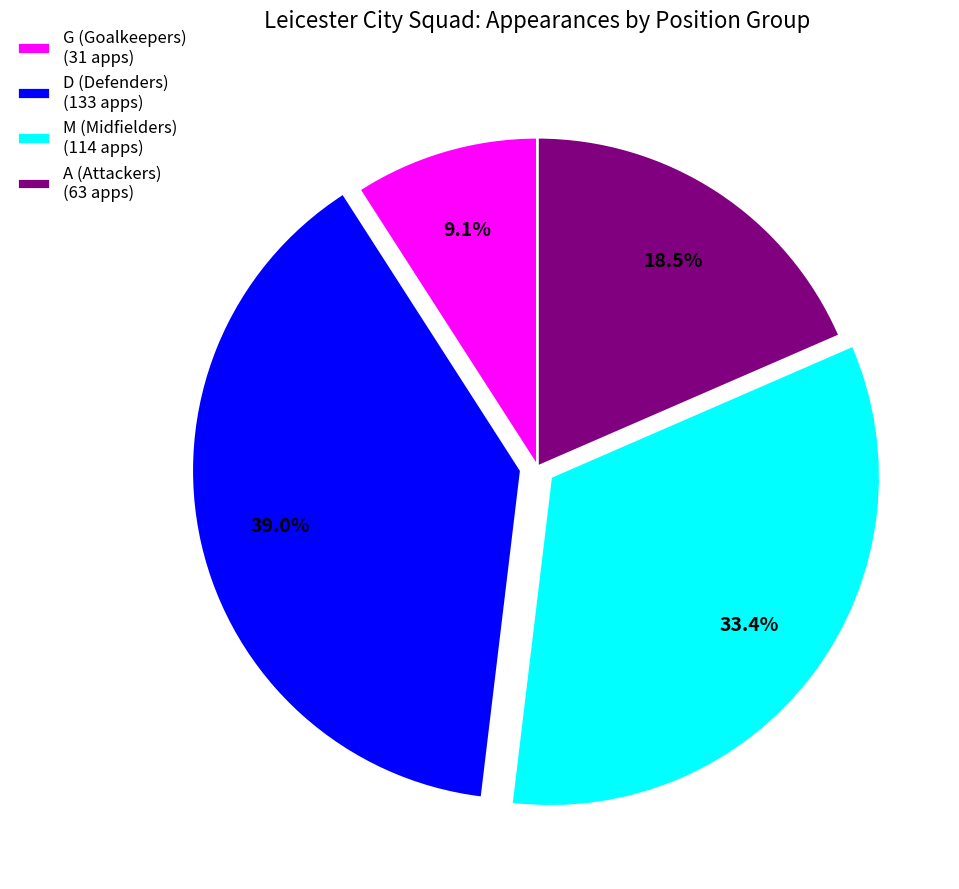

What is the ratio of the value at M (Midfielders) (114 apps) to the value at A (Attackers) (63 apps)?

1.8